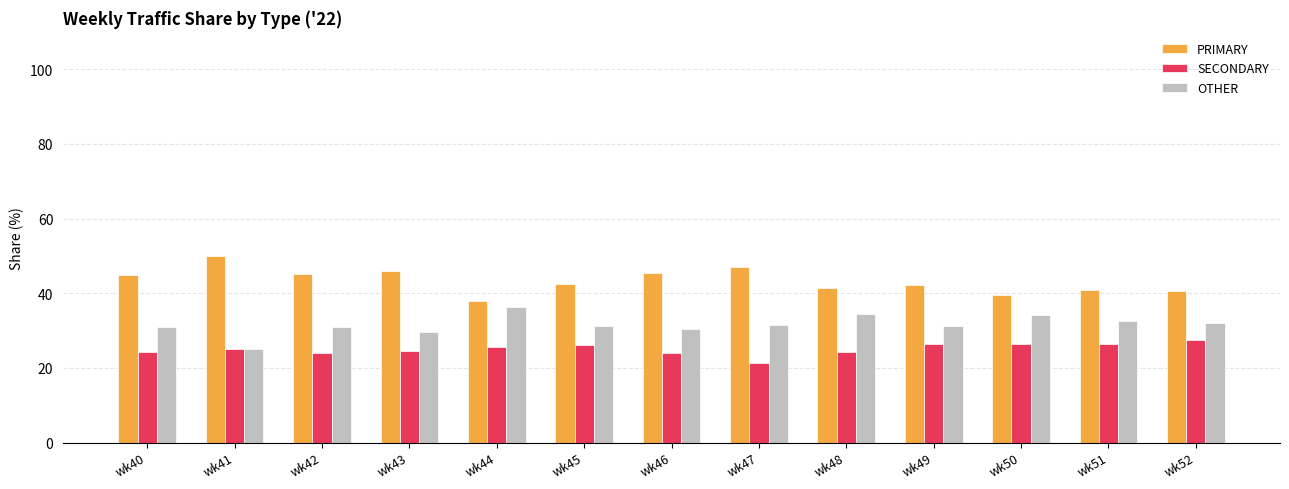

Rank the series by their average value, from lowest to highest.

SECONDARY, OTHER, PRIMARY